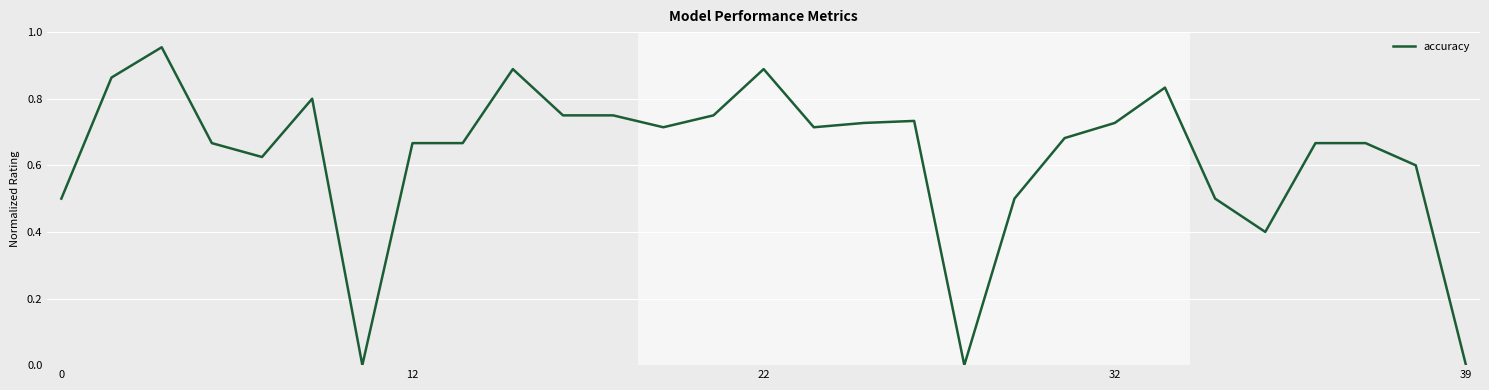

True or false: the data shows 1.0 at 12.

False